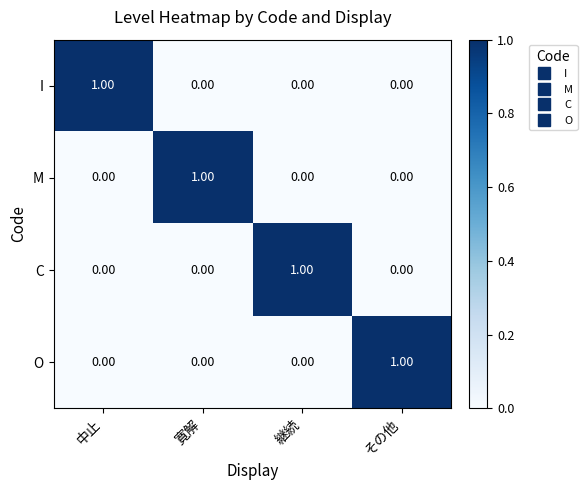

At how many categories does at least one series exceed 0?

4